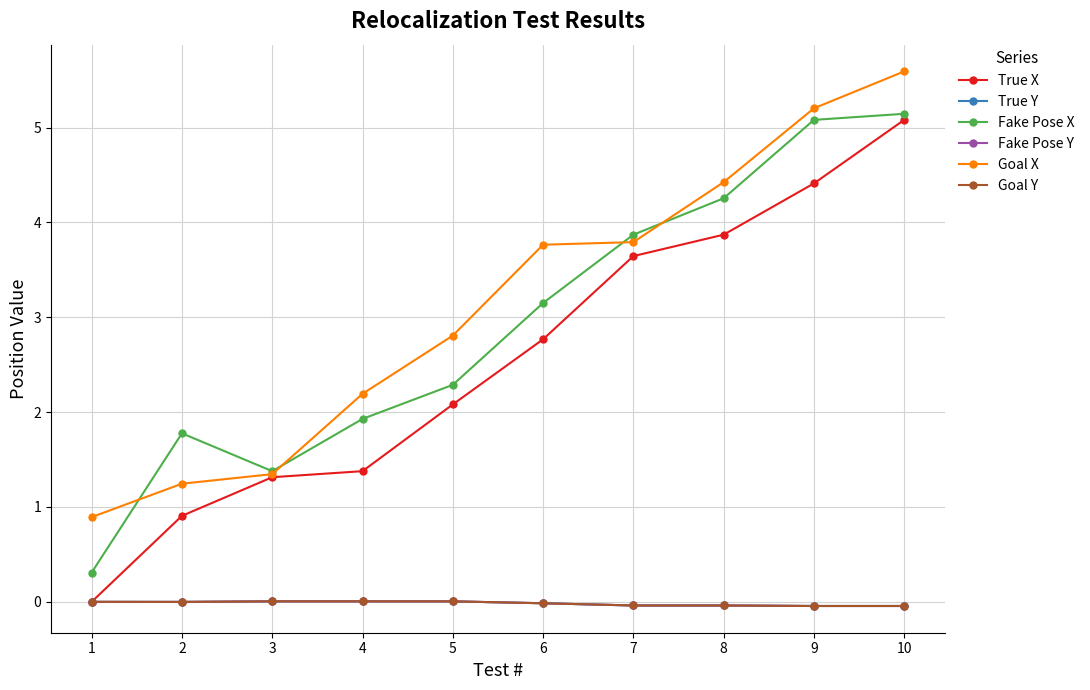

Is this an area chart (filled region under the line)?

No